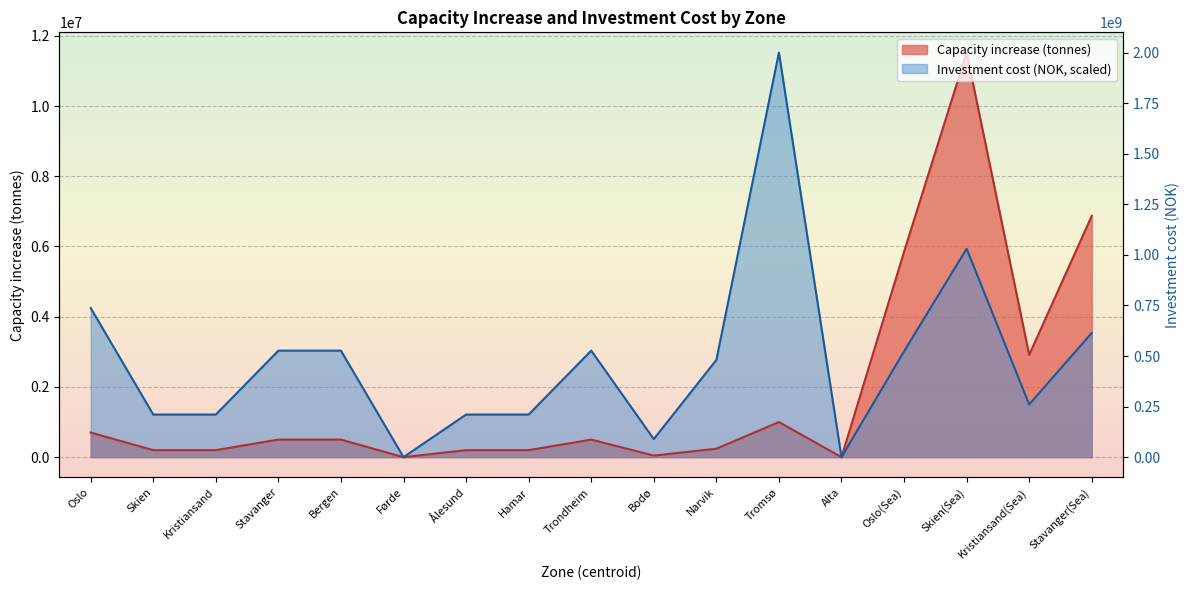

At which label is Investment cost (NOK) closest to 5761050?

Skien(Sea)